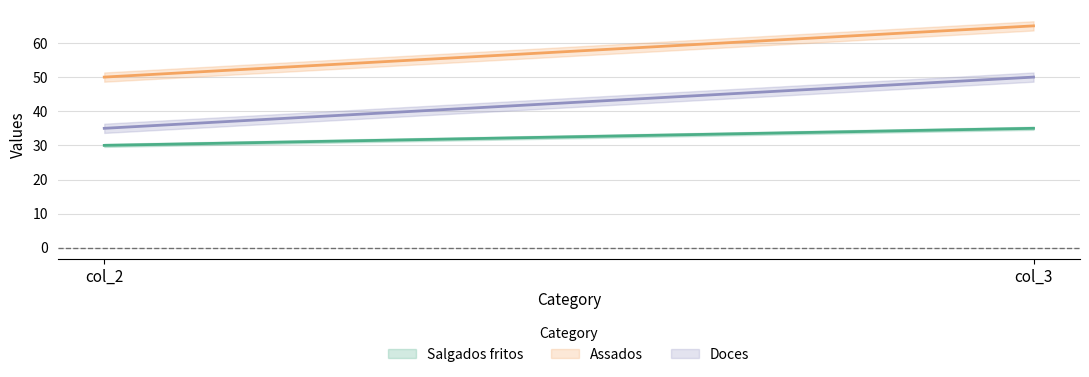

List the labels in order of Salgados fritos value, largest first.

col_3, col_2